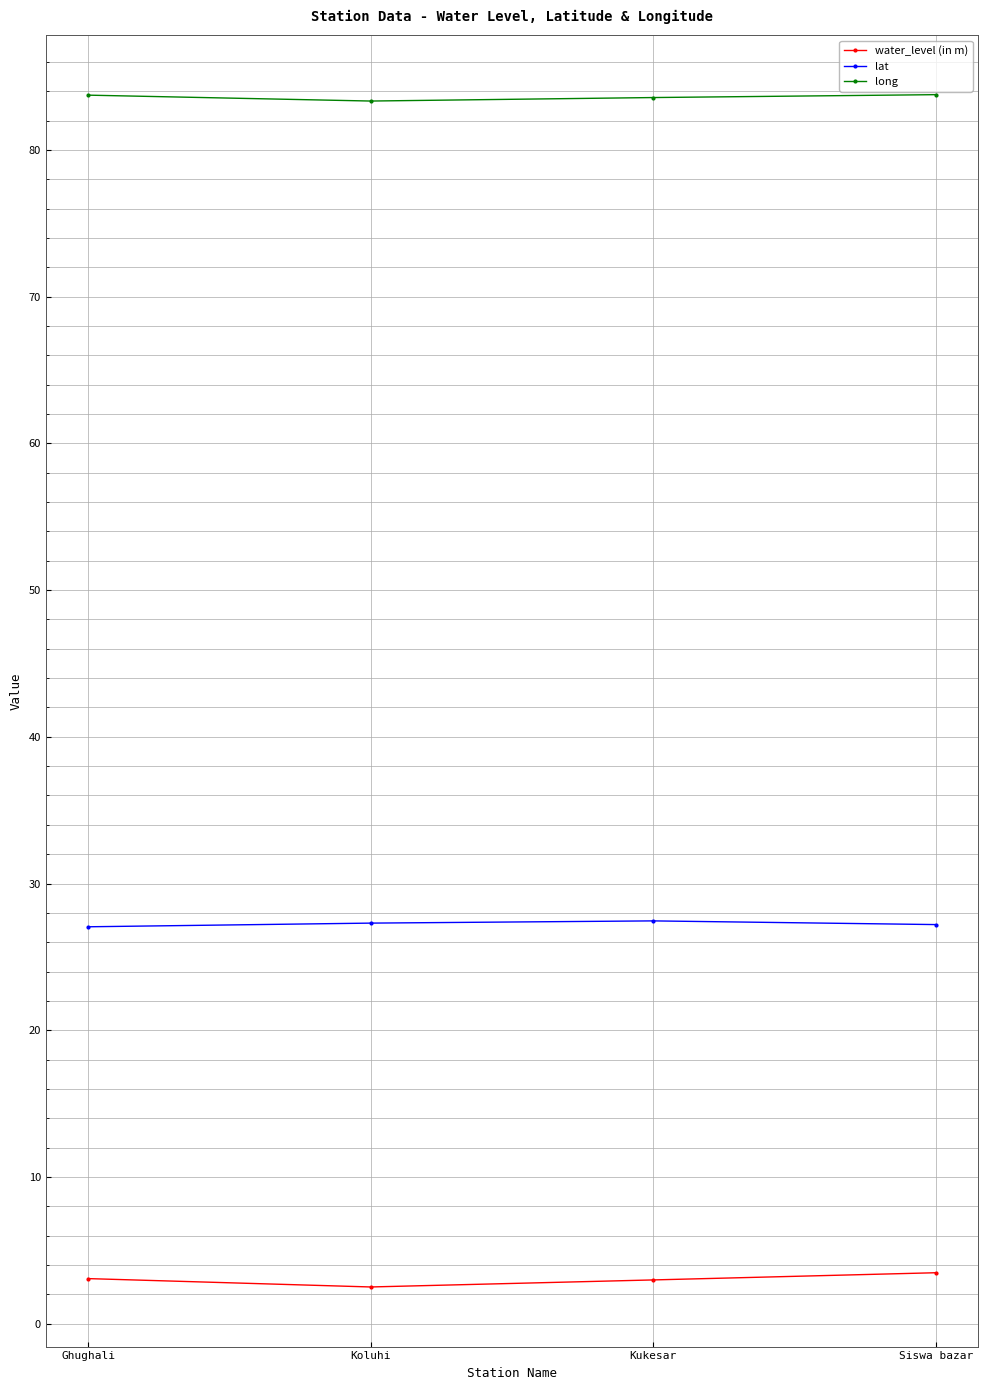

True or false: lat has more than 2 points higher than both neighbors.

False